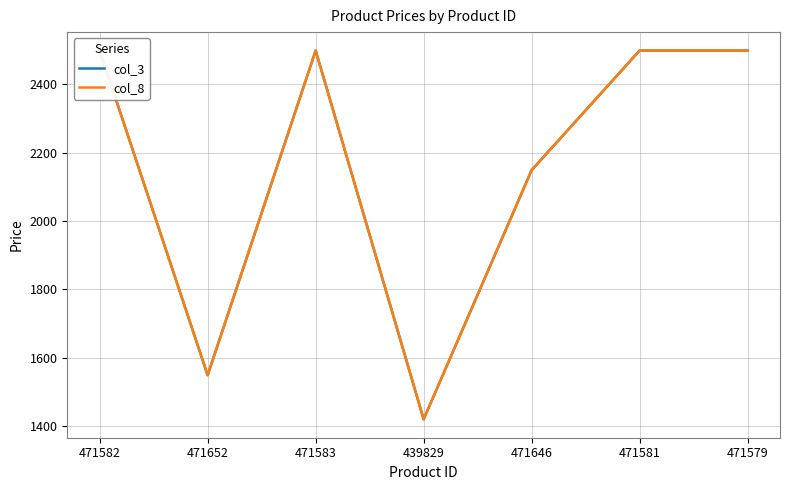

Is it true that col_8 equals 2037 at 471652?

False